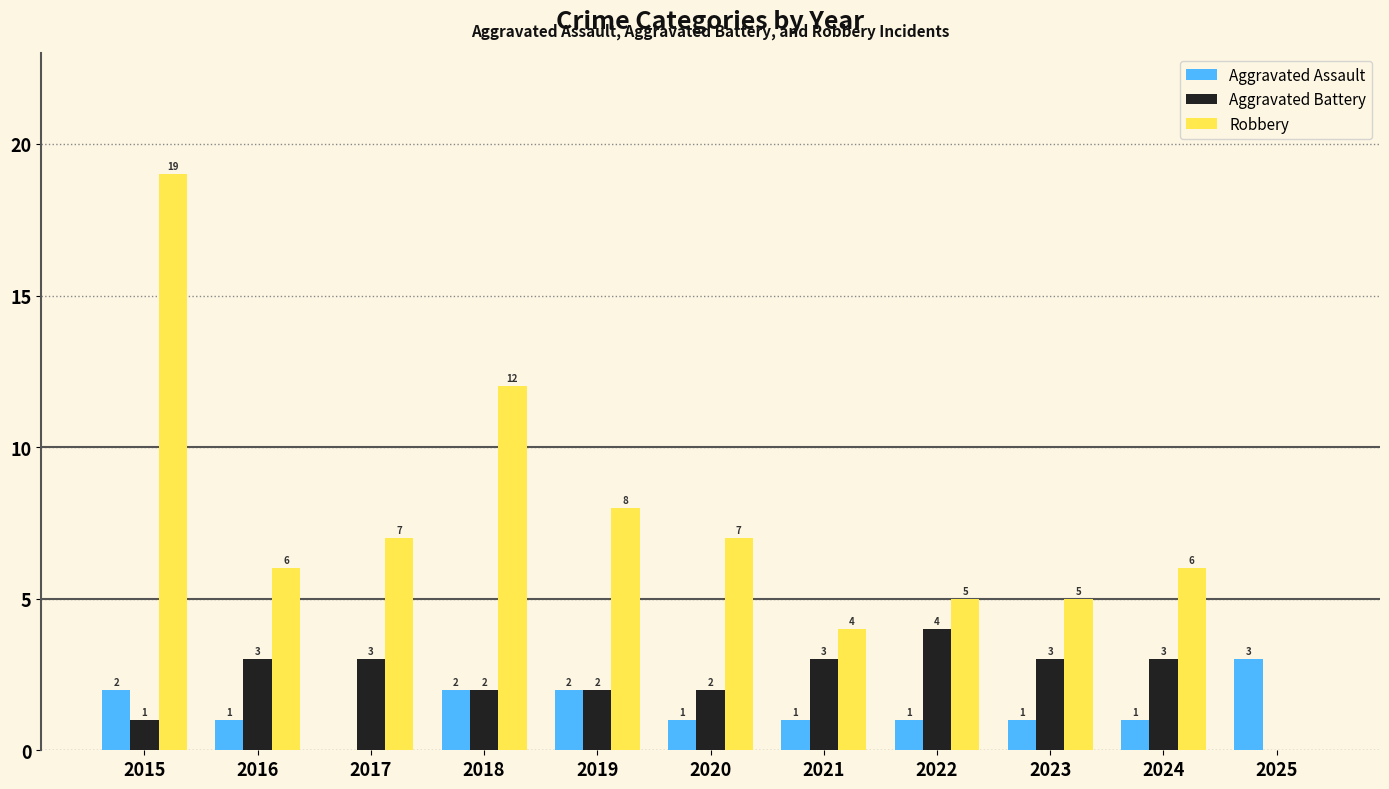

What is the sum of the Robbery values at 2017 and 2020?

14